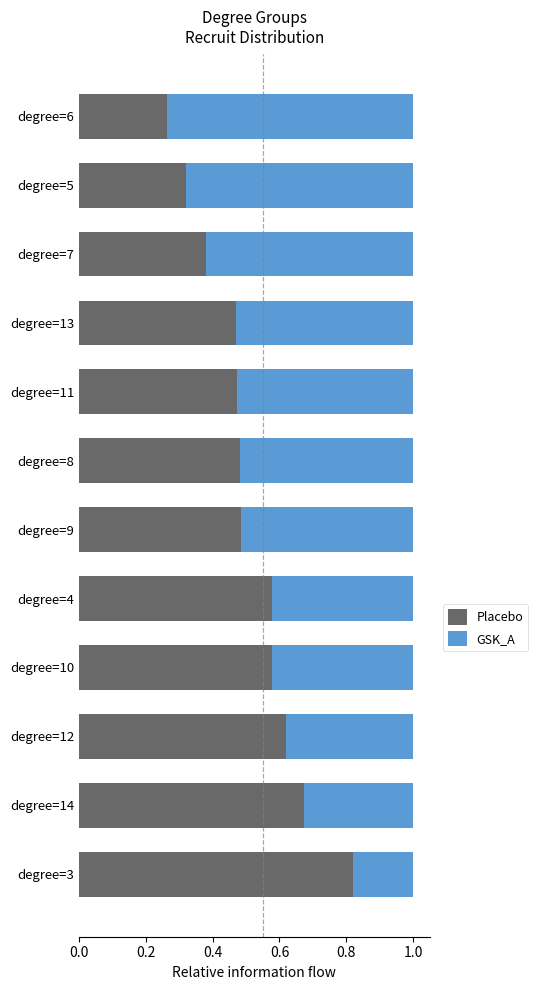

Is it true that Placebo equals 0.2 at degree=9?

False